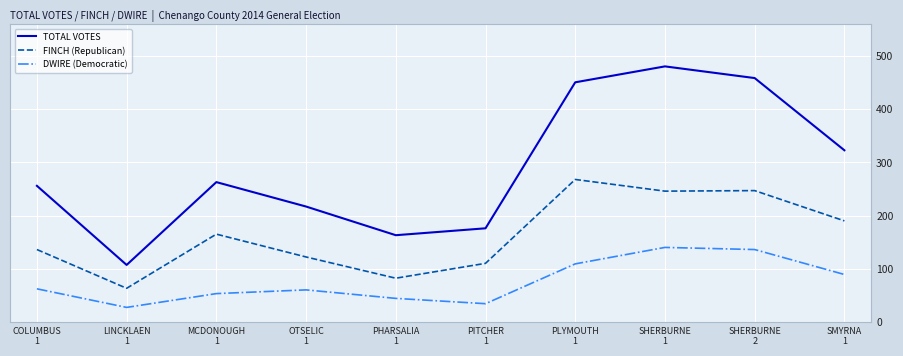

The DWIRE (Democratic) series shows 105 at COLUMBUS
1. True or false?

False